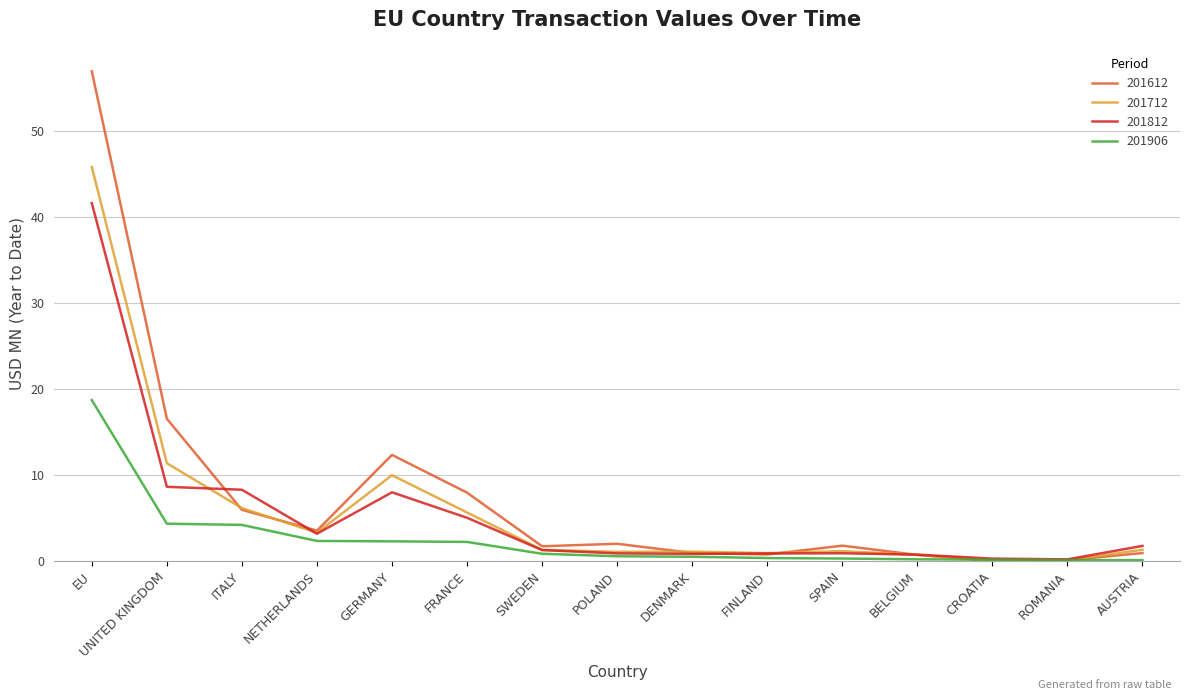

What is the total value across all series at FRANCE?

20.8